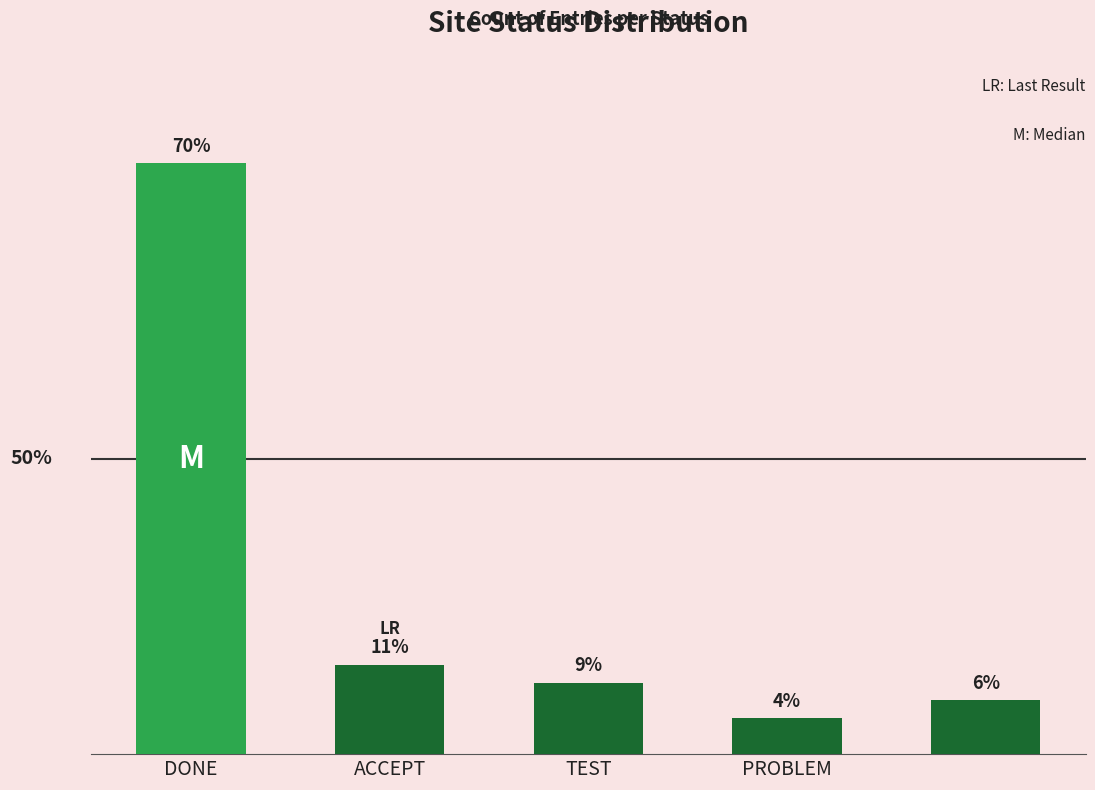

What is the label of the 4th bar from the right?

ACCEPT